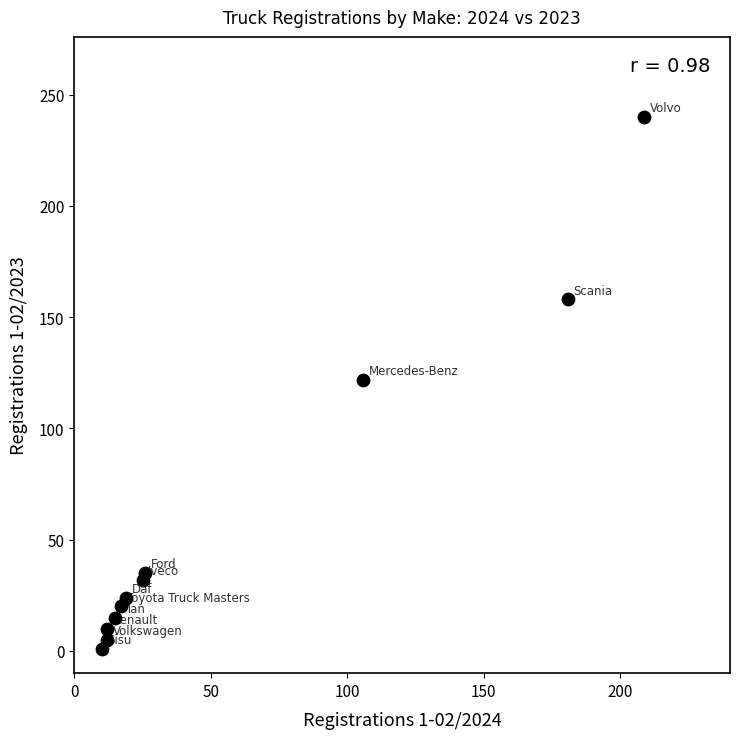

What is the range of X values (max minus min)?

199